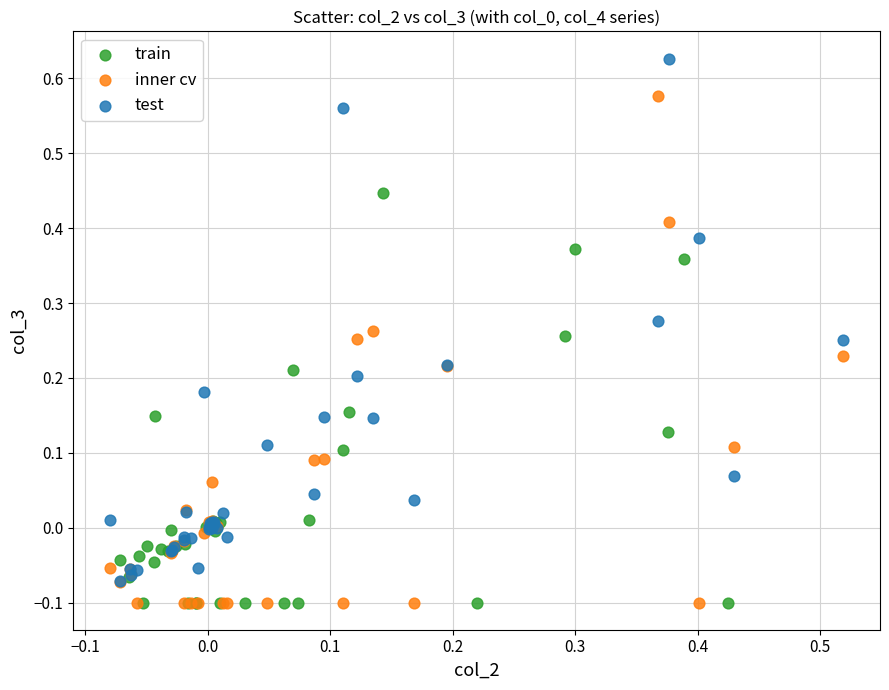

Which series contains the highest Y value?

test